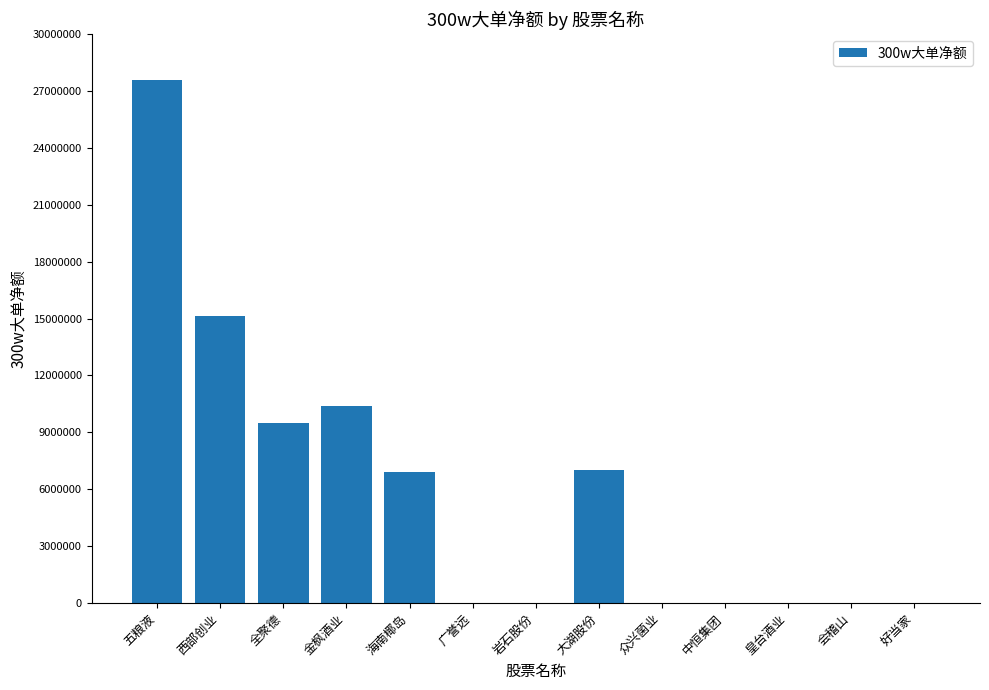

True or false: the data shows 7043774 at 大湖股份.

True